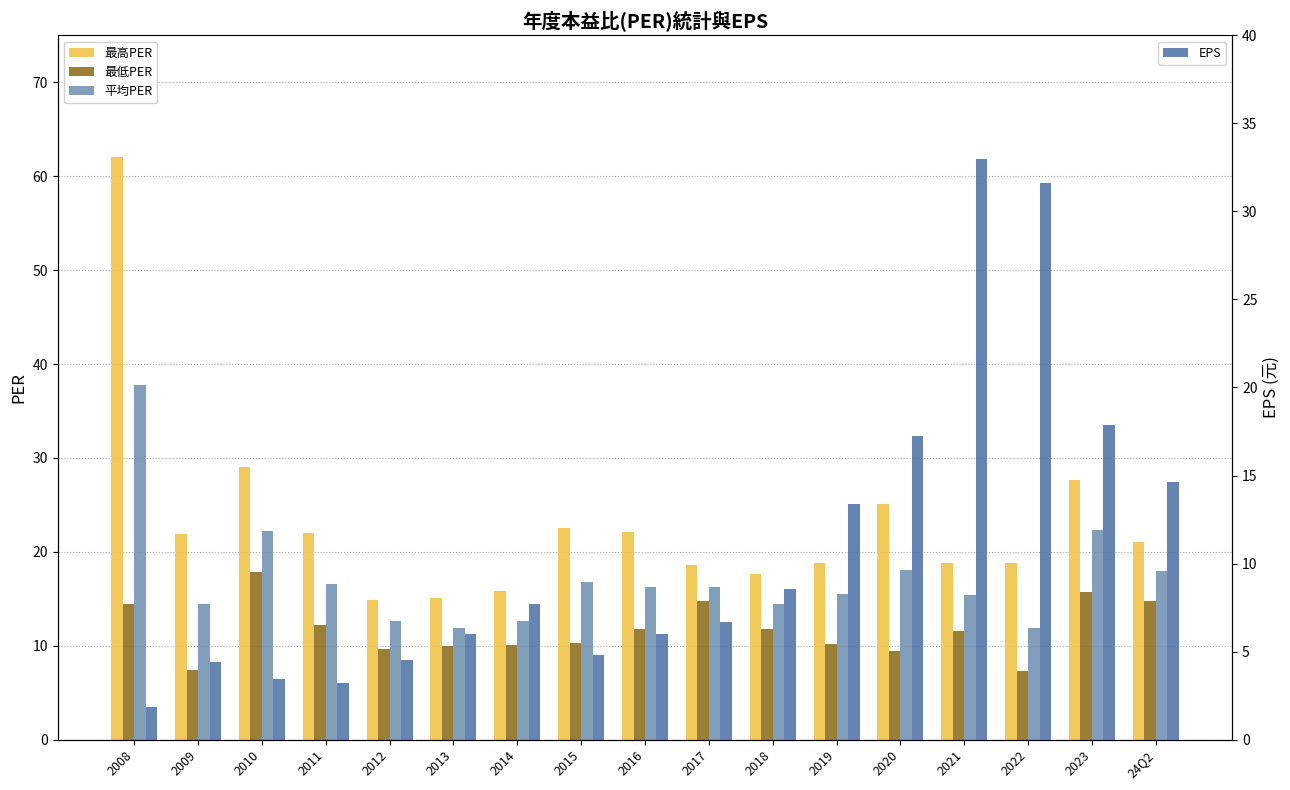

What is the greatest value displayed?

62.0